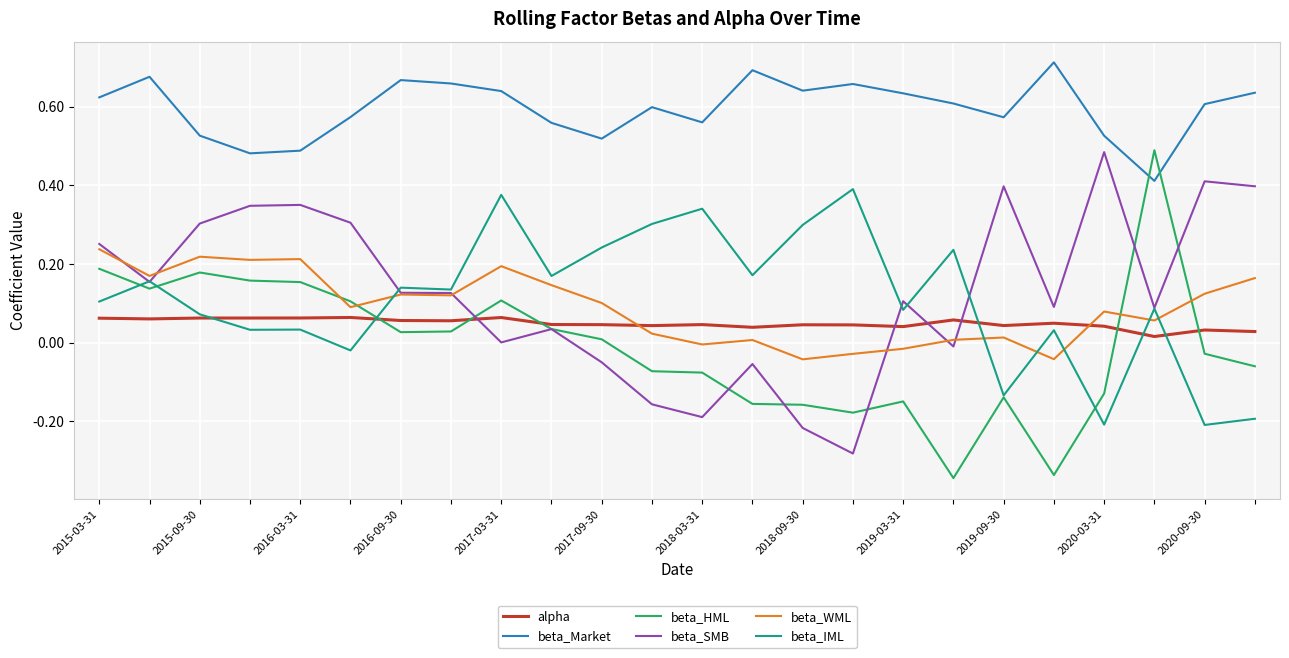

Which series has the largest range (max minus min)?

beta_HML